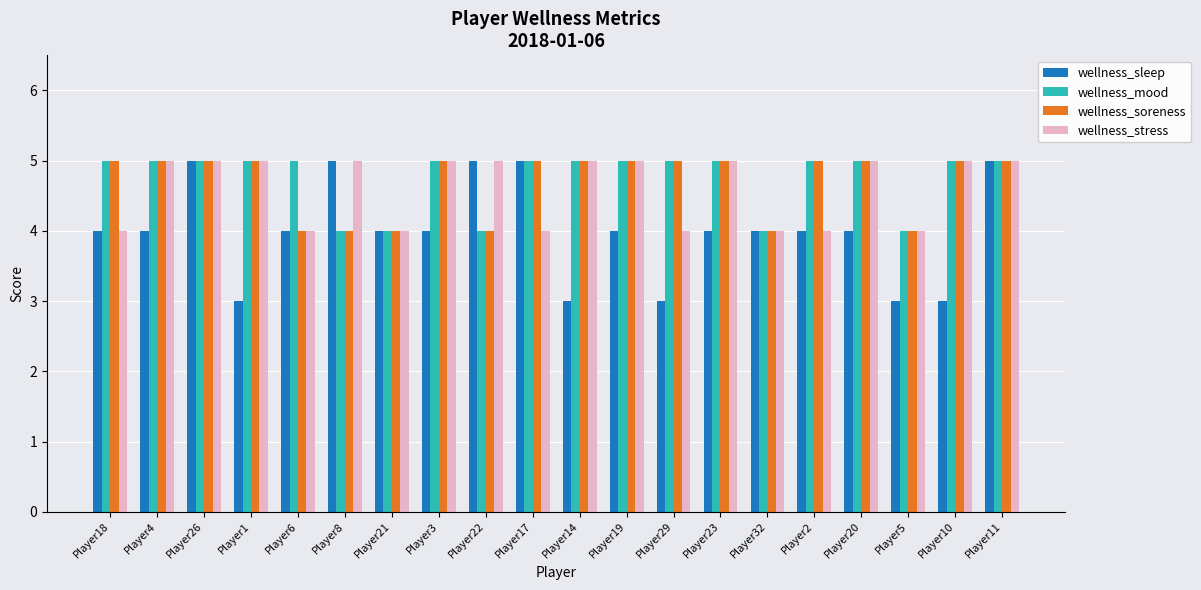

Reading left to right, list all the values displayed in this chart.

wellness_sleep: 4	4	5	3	4	5	4	4	5	5	3	4	3	4	4	4	4	3	3	5
wellness_mood: 5	5	5	5	5	4	4	5	4	5	5	5	5	5	4	5	5	4	5	5
wellness_soreness: 5	5	5	5	4	4	4	5	4	5	5	5	5	5	4	5	5	4	5	5
wellness_stress: 4	5	5	5	4	5	4	5	5	4	5	5	4	5	4	4	5	4	5	5